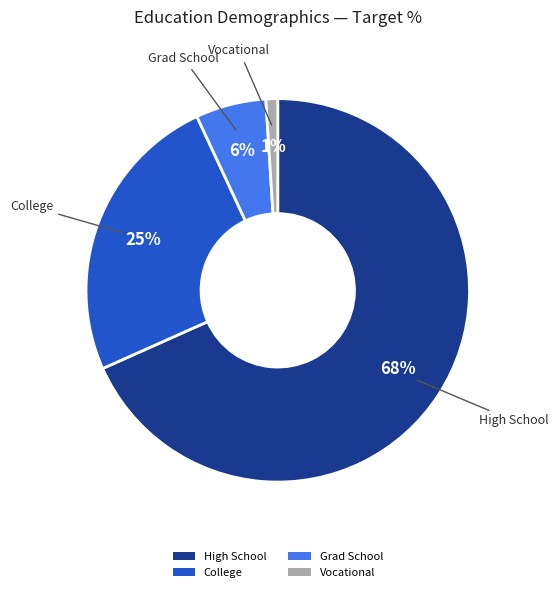

To the nearest percent, what percentage of the pie is Vocational?

1%